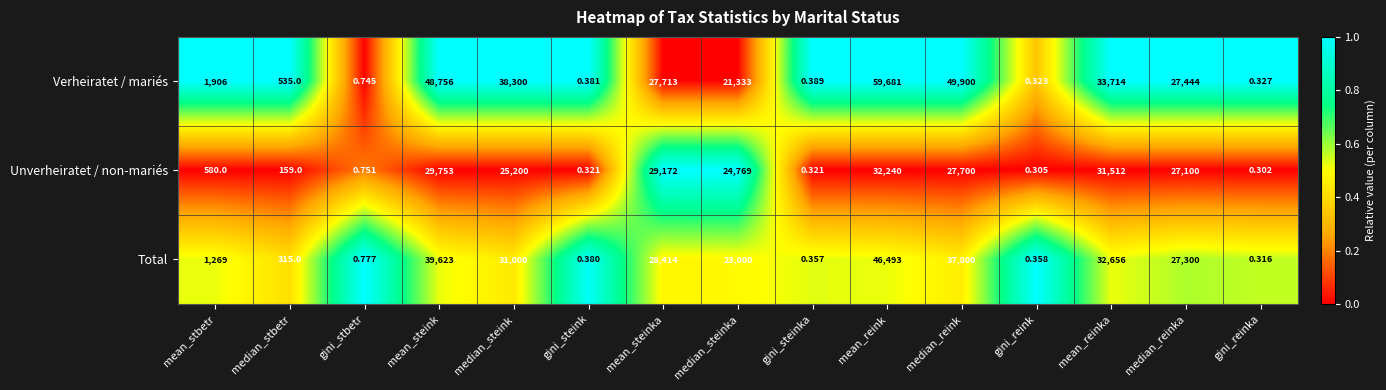

Where is Verheiratet / mariés nearest to the value 29840?

mean_steinka